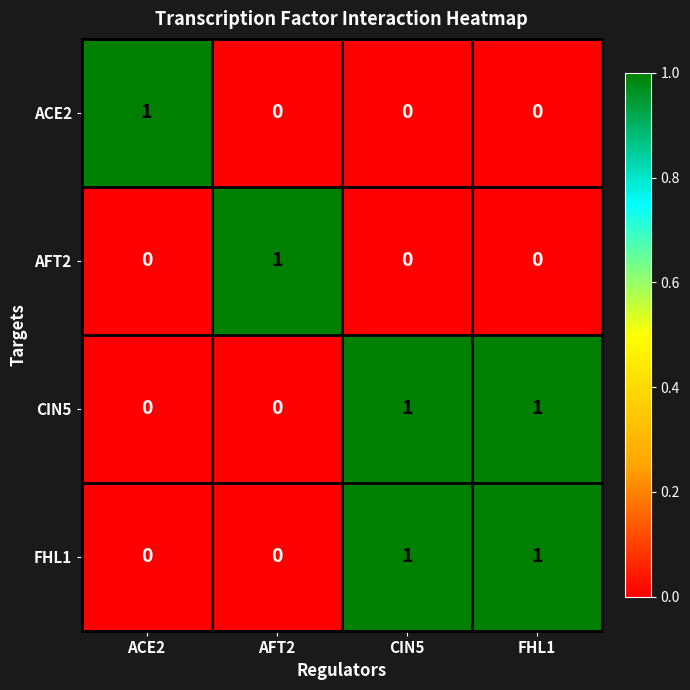

The FHL1 series shows 0 at FHL1. True or false?

False